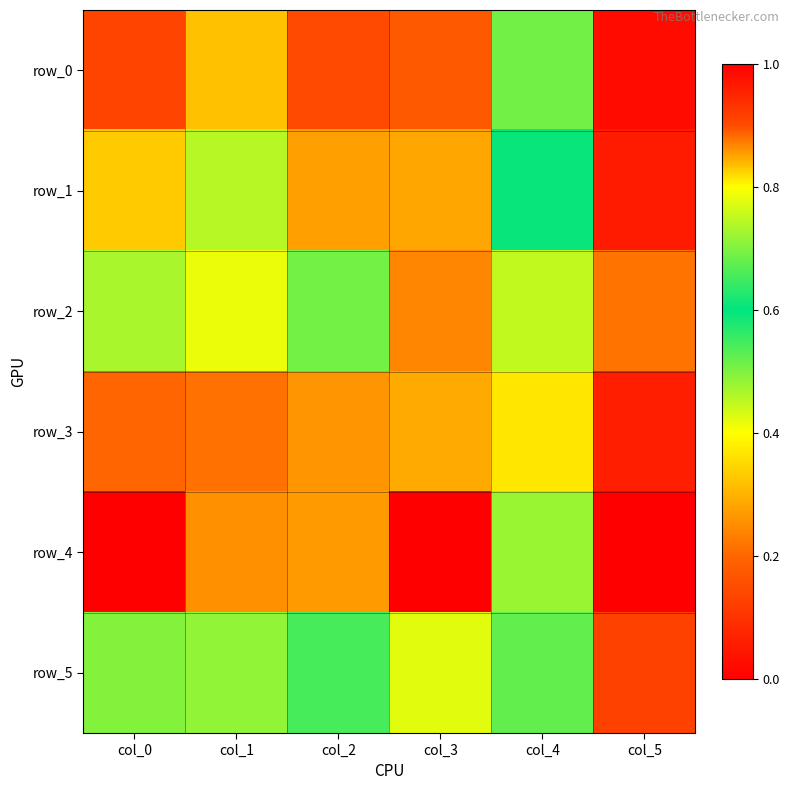

What value does the row_1 series have at col_3?

0.3